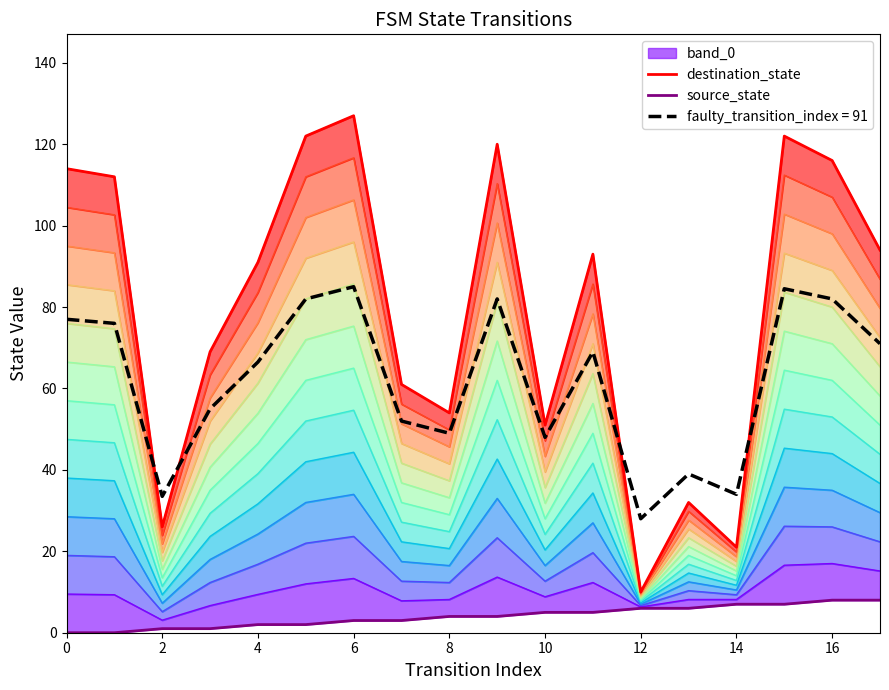

Is it true that faulty_transition_index = 91 equals 30.4 at 4?

False